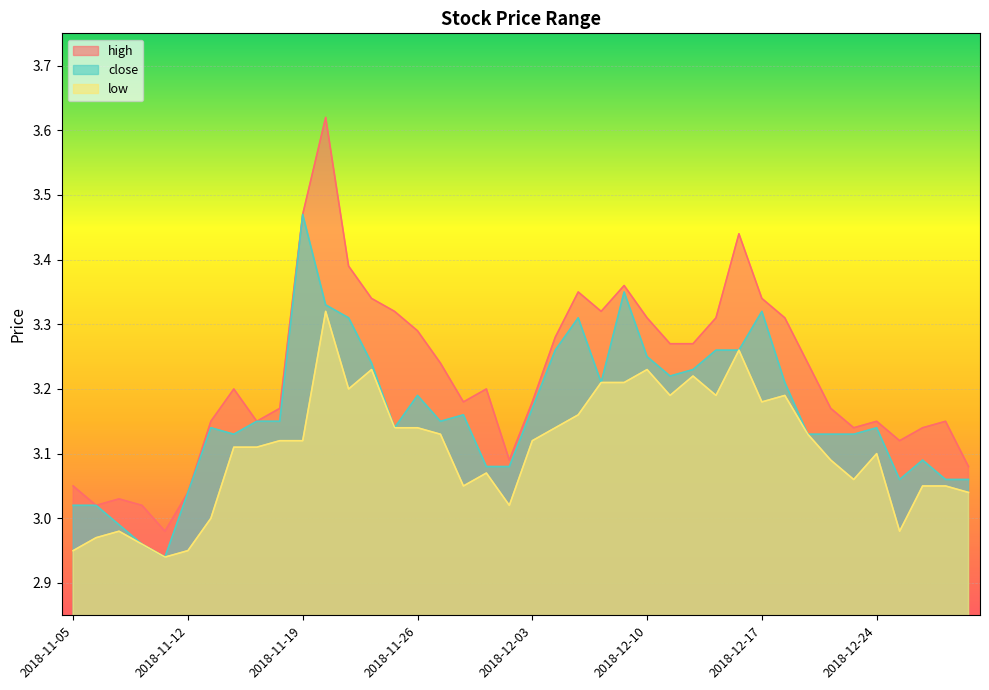

Is it true that low equals 4.2 at 2018-12-25?

False